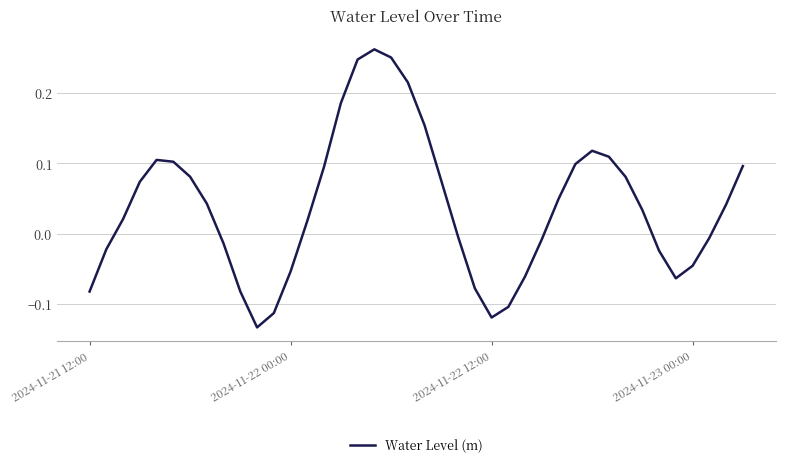

What is the difference between the maximum and minimum values?

0.4